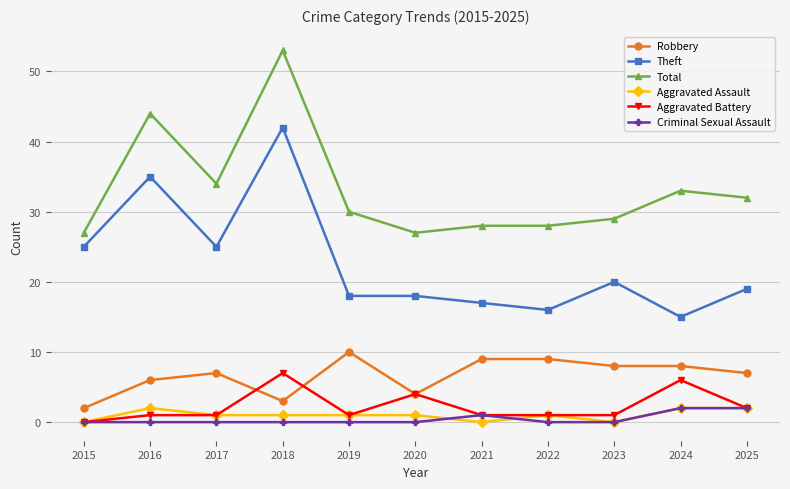

What is the difference between the highest and lowest values at 2018?

53